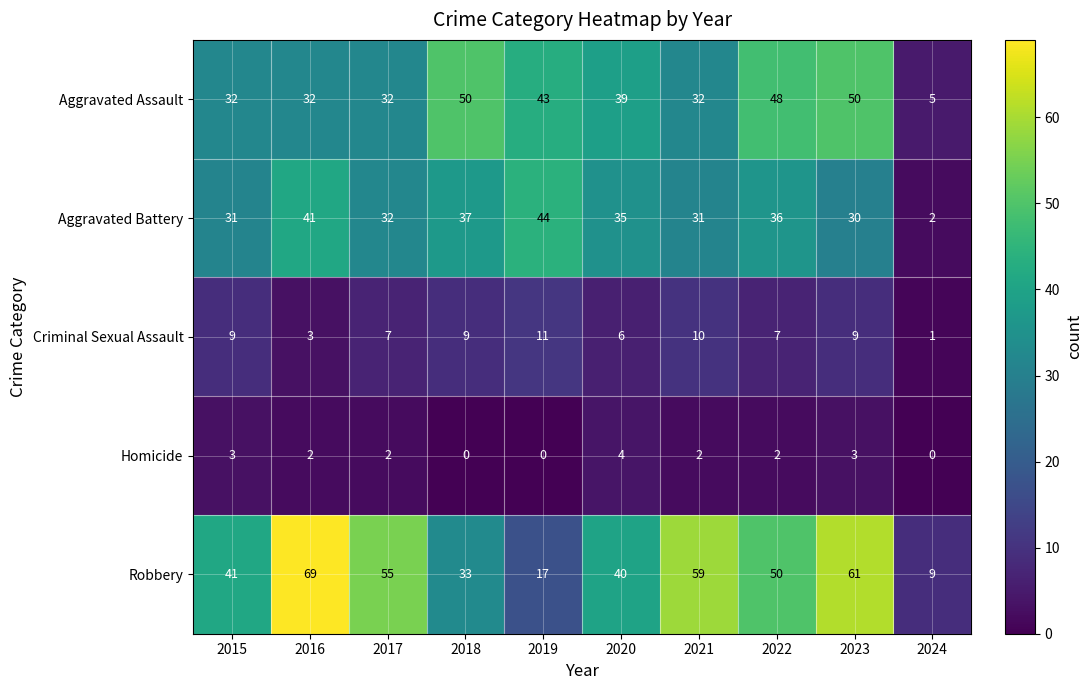

What is the total value across all series at 2019?

115